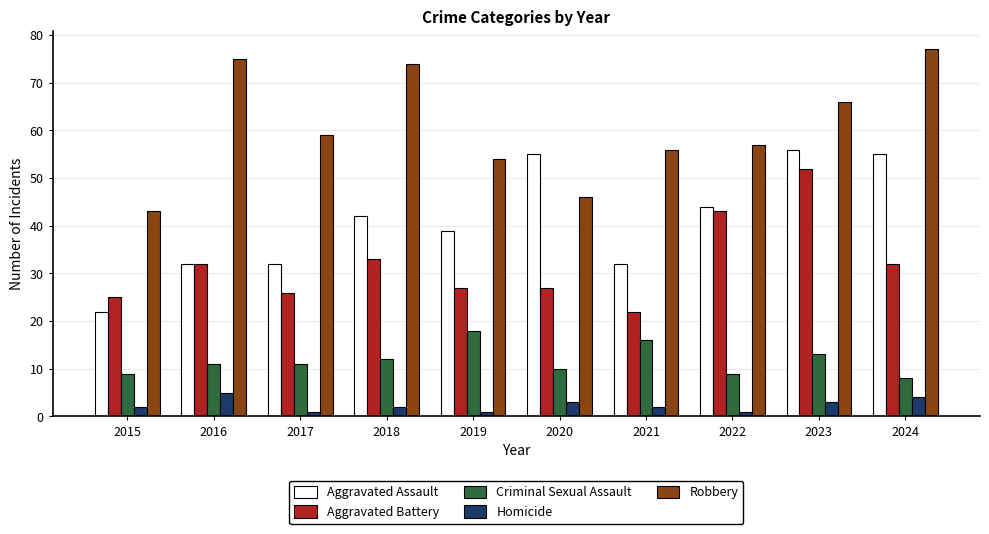

What is the sum of the Robbery values at 2023 and 2016?

141